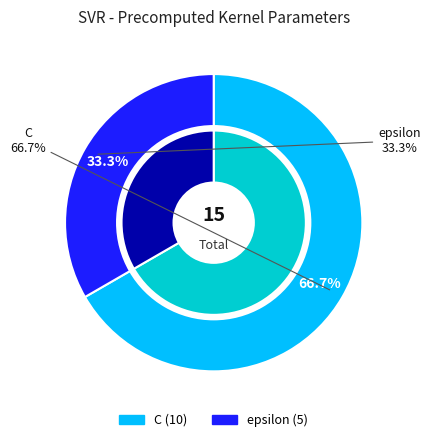

What is the ratio of the value at C to the value at epsilon?

2.0